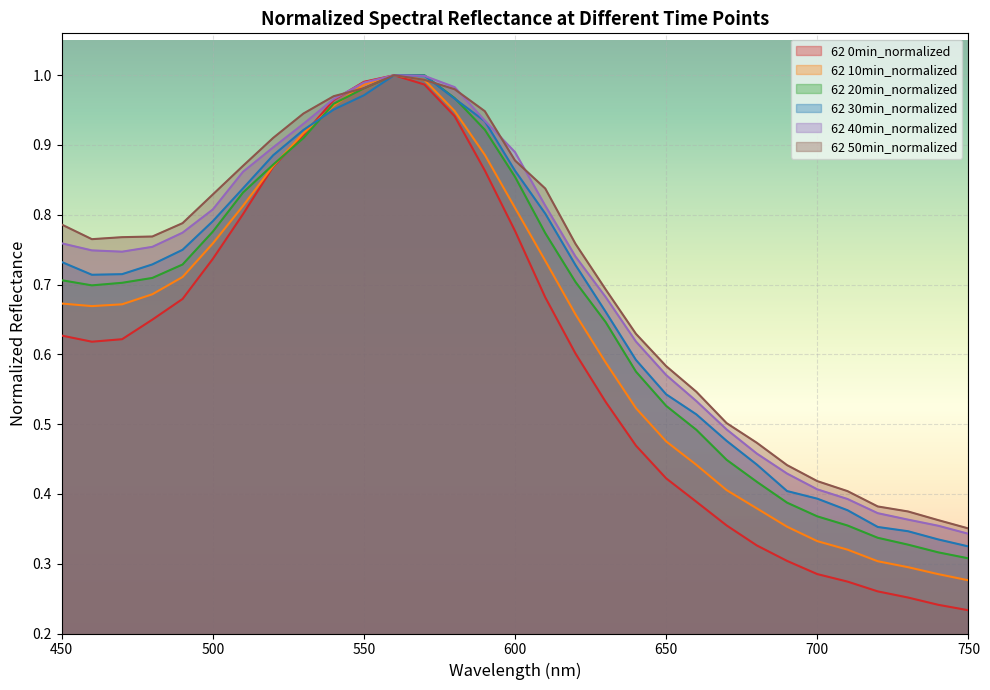

List the labels in order of 62 0min_normalized value, smallest first.

750, 740, 730, 720, 710, 700, 690, 680, 670, 660, 650, 640, 630, 620, 460, 470, 450, 480, 490, 610, 500, 600, 510, 590, 520, 530, 580, 540, 570, 550, 560